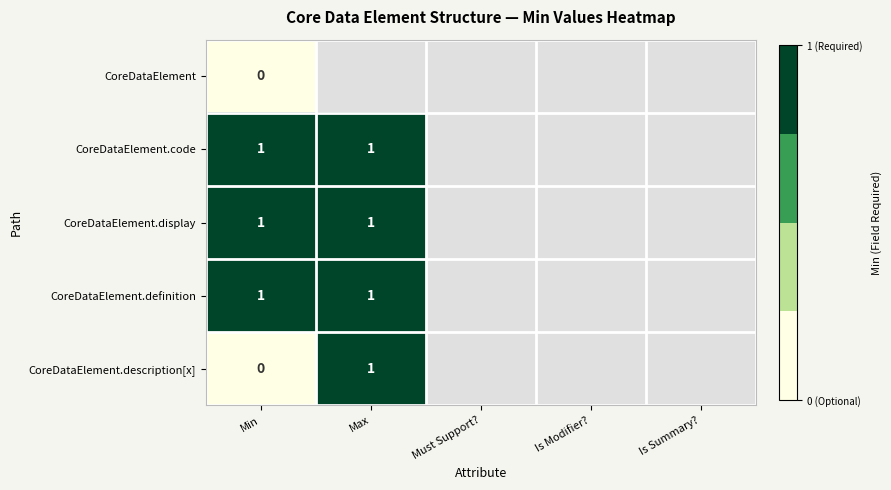

True or false: CoreDataElement.definition has a value of 0 at Max.

False